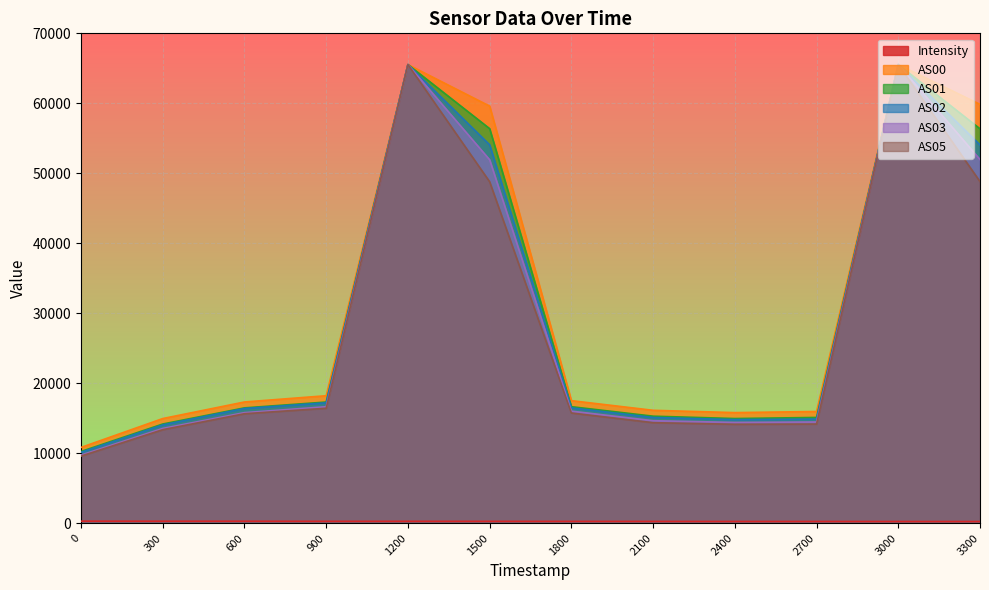

What is the maximum value shown in the chart?

65535.0